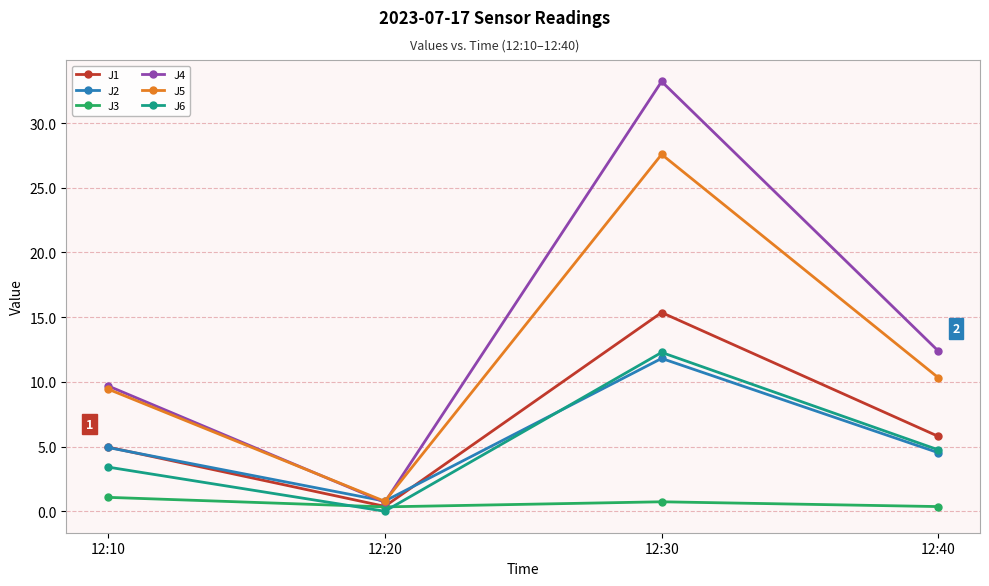

Is it true that J3 equals 0.3 at 12:20?

True